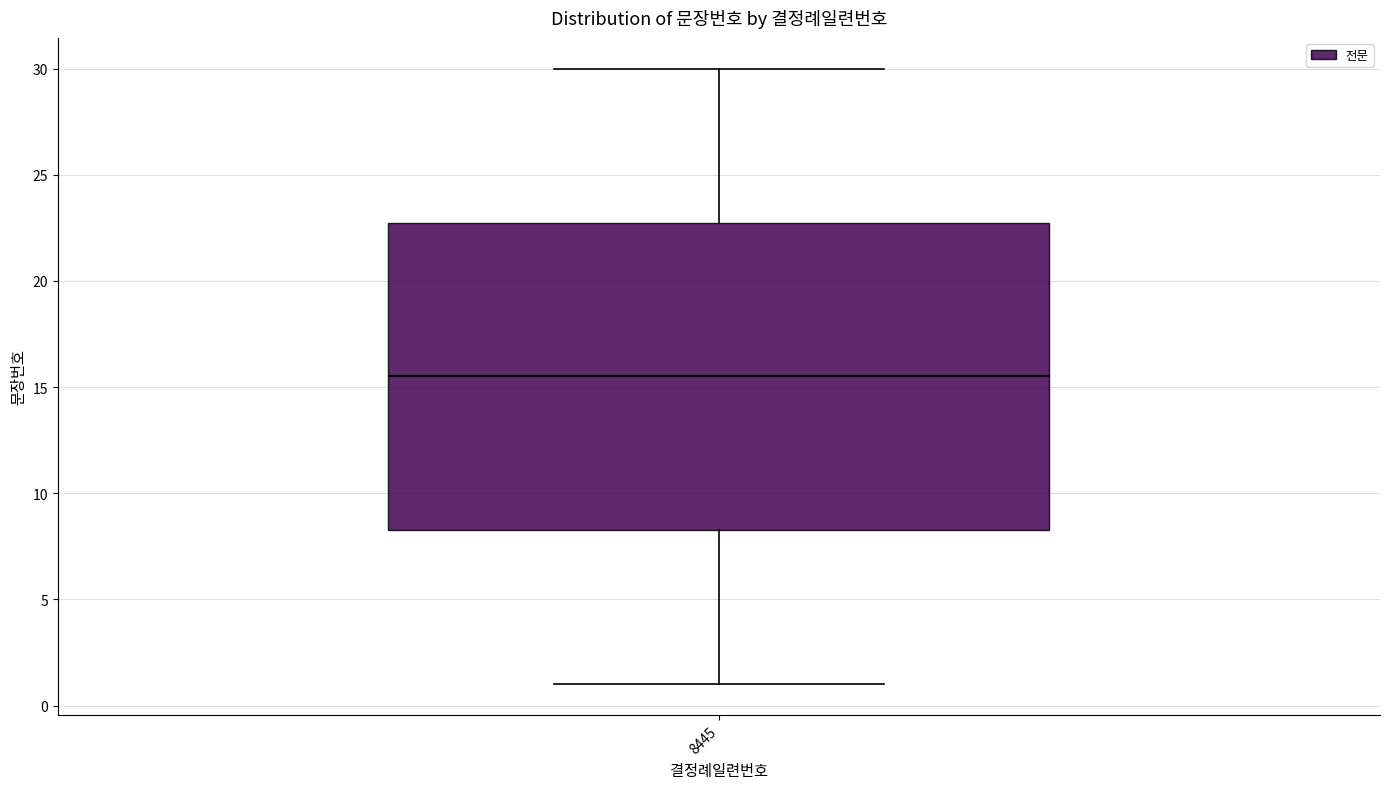

Read this box plot against the y-axis: the position of the median line, the range covered by the box, and the ends of both whiskers. The values are not printed on the chart, so give them approximately, as read against the axis.

median 15.5, box 8.5 to 23.0, whiskers 1.0 to 30.0